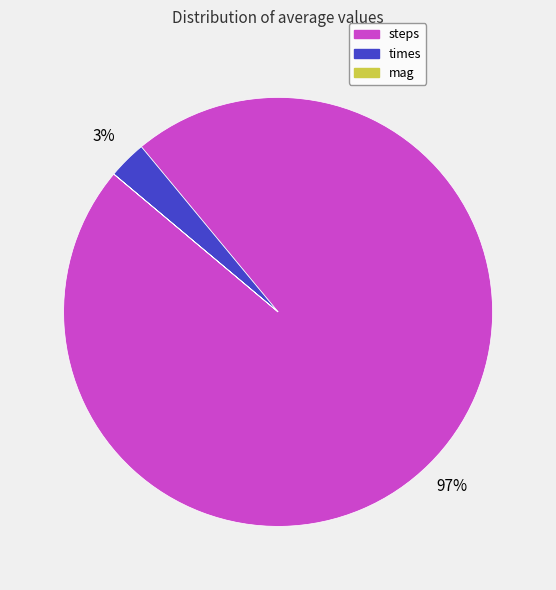

The times slice represents 14% of the pie. True or false?

False